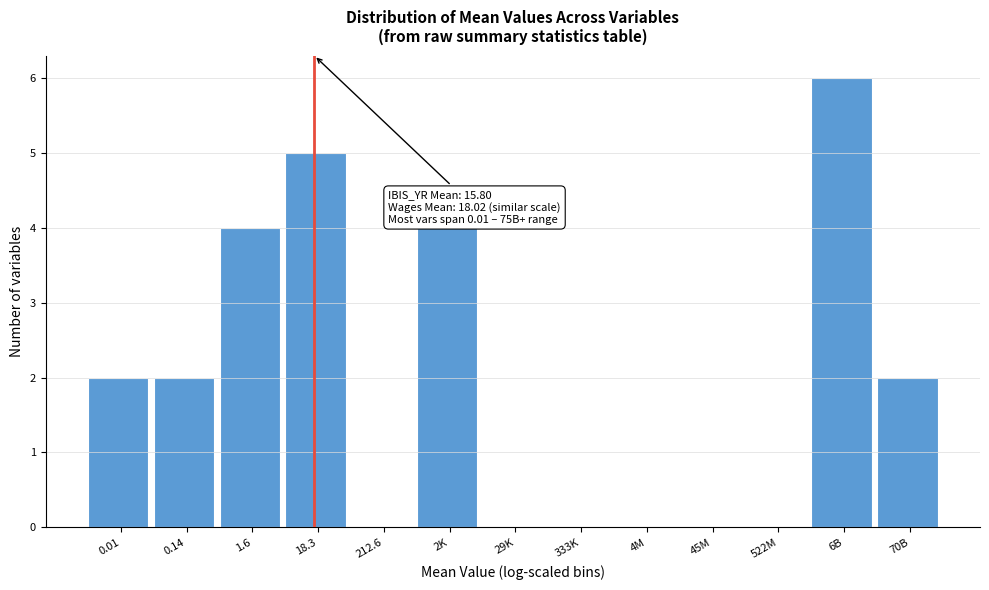

Reading right to left, extract all data points from this chart.

70B=2	6B=6	522M=0	45M=0	4M=0	333K=0	29K=0	2K=4	212.6=0	18.3=5	1.6=4	0.14=2	0.01=2